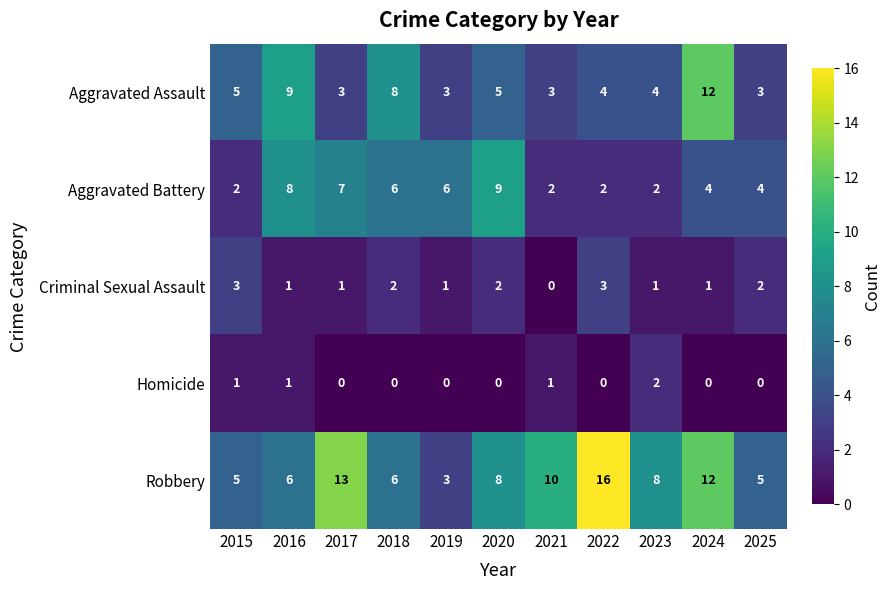

Where does the Aggravated Battery series first go above 4?

2016